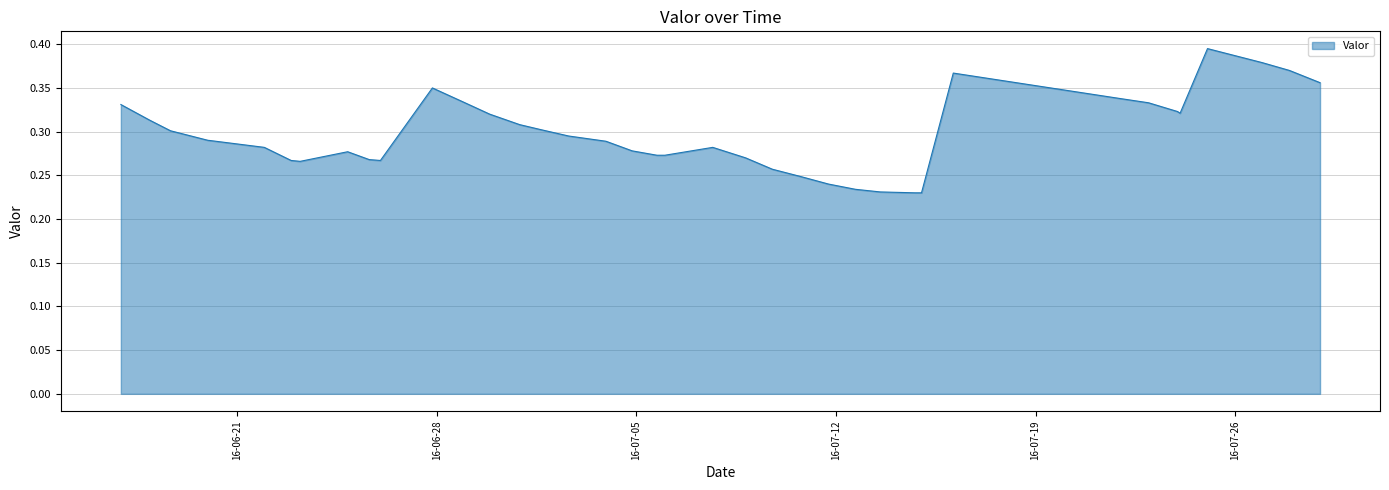

Does the chart display data point markers on the line(s)?

No